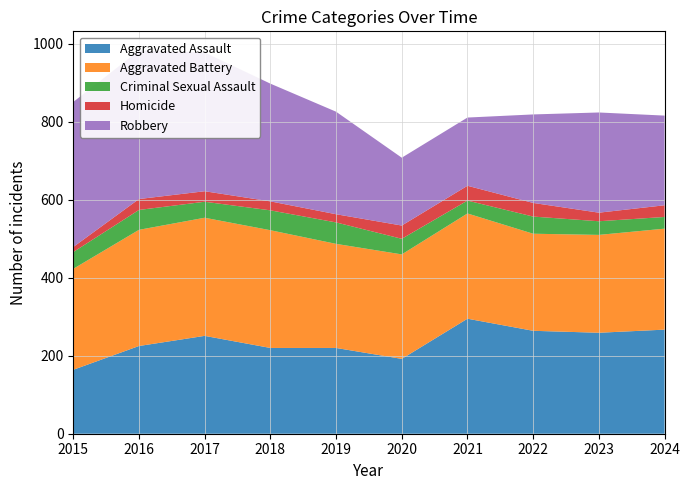

Reading left to right, transcribe all the data shown in this chart.

Aggravated Assault: 164	225	251	220	220	192	295	264	259	267
Aggravated Battery: 259	298	303	302	267	268	270	249	251	259
Criminal Sexual Assault: 43	51	41	51	55	40	33	44	35	30
Homicide: 13	28	27	23	21	34	38	35	22	30
Robbery: 372	381	356	302	263	174	175	227	257	230